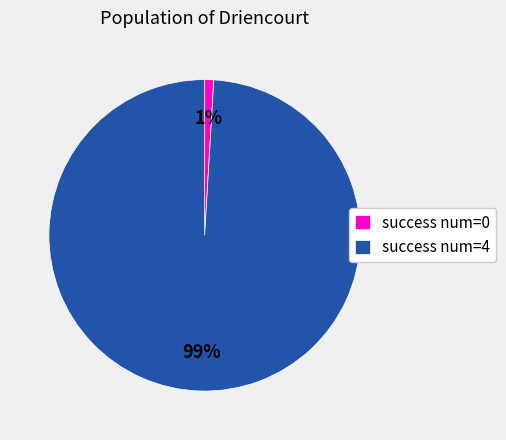

Is it true that success num=4 is 89% of the pie?

False